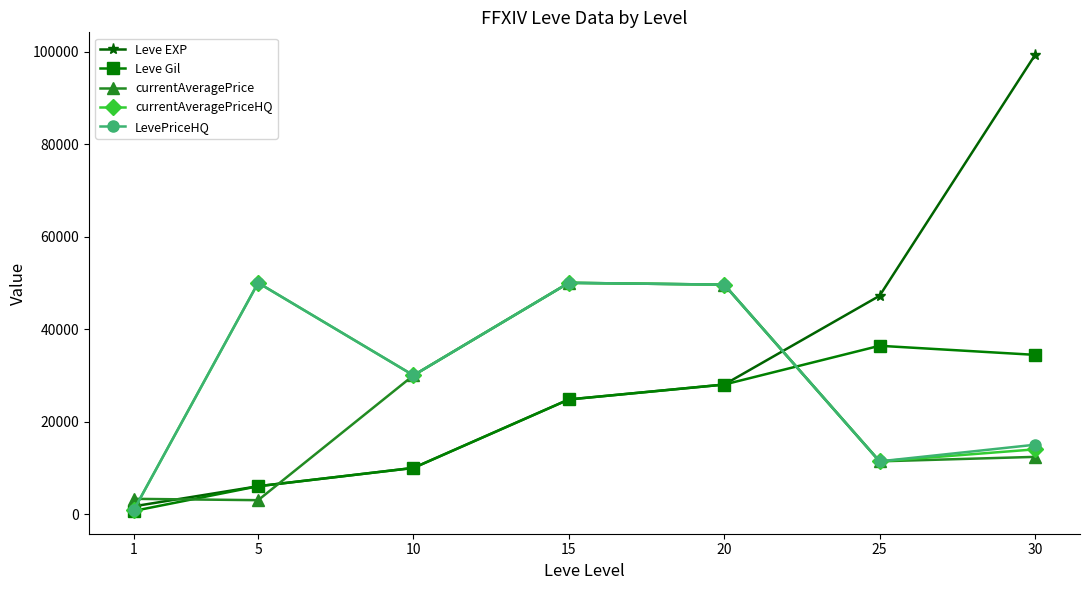

How many lines are shown in the chart?

5